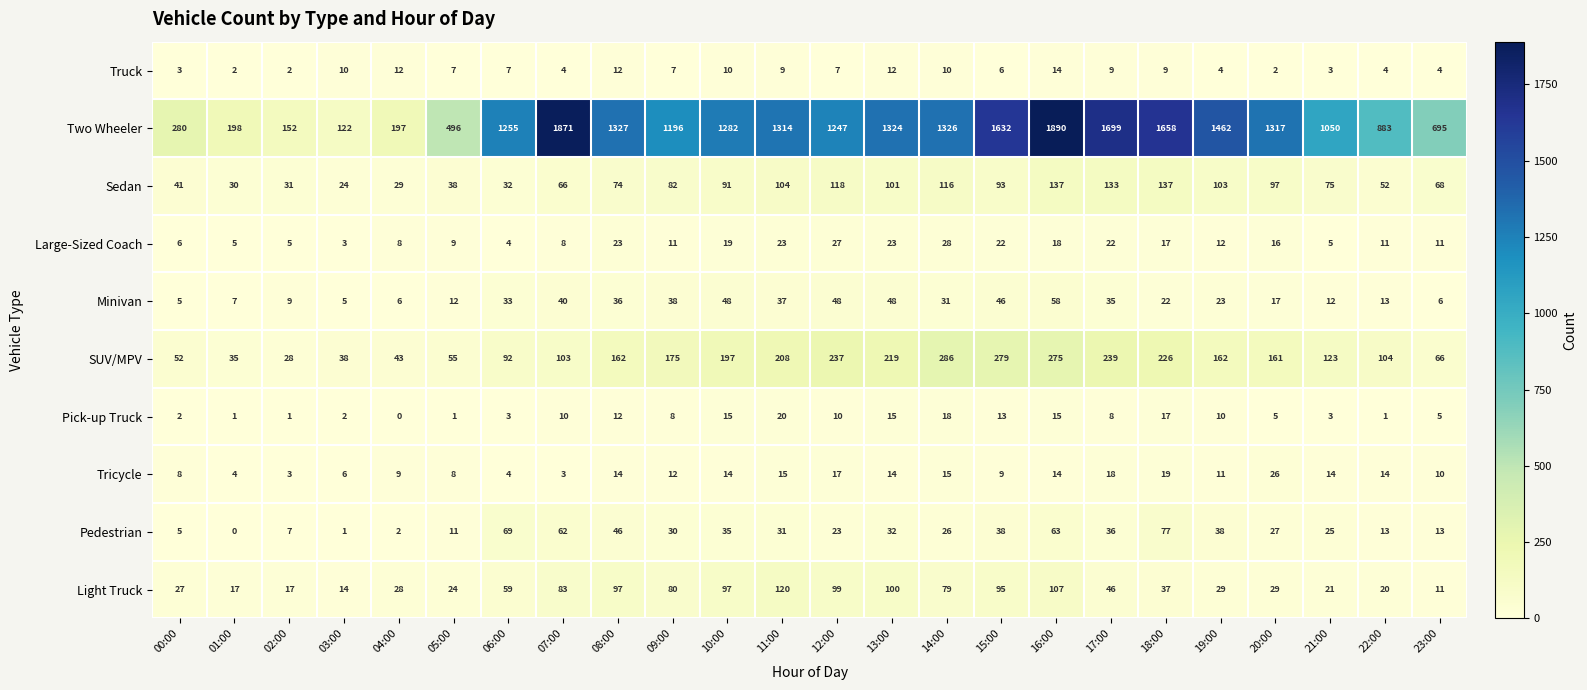

List the series in order of their peak value, lowest first.

Truck, Pick-up Truck, Tricycle, Large-Sized Coach, Minivan, Pedestrian, Light Truck, Sedan, SUV/MPV, Two Wheeler